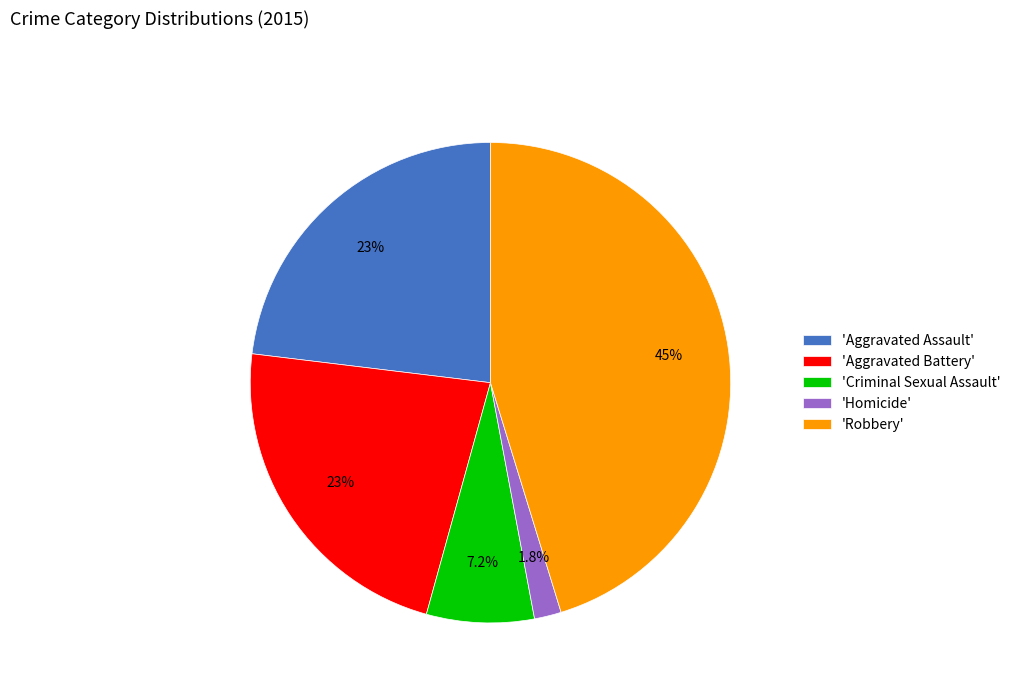

How many slices are in this pie chart?

5